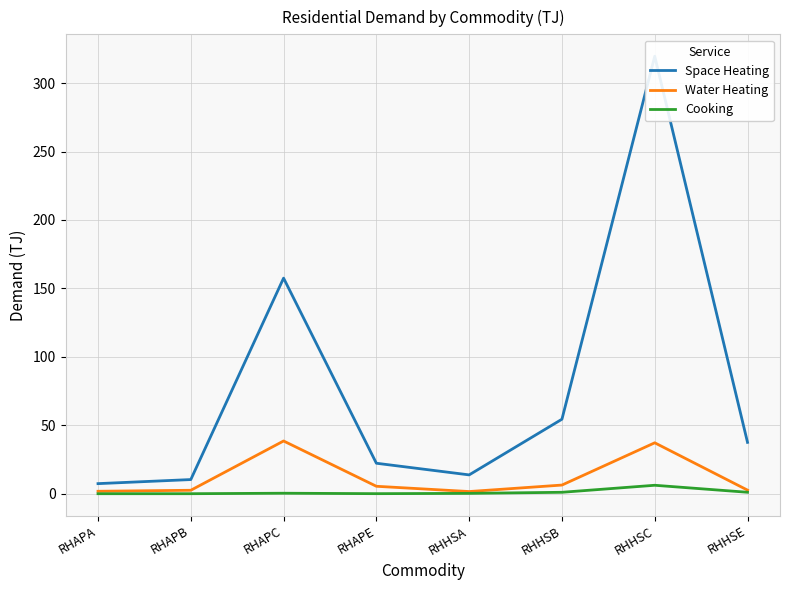

At which label does Space Heating first exceed 37?

RHAPC